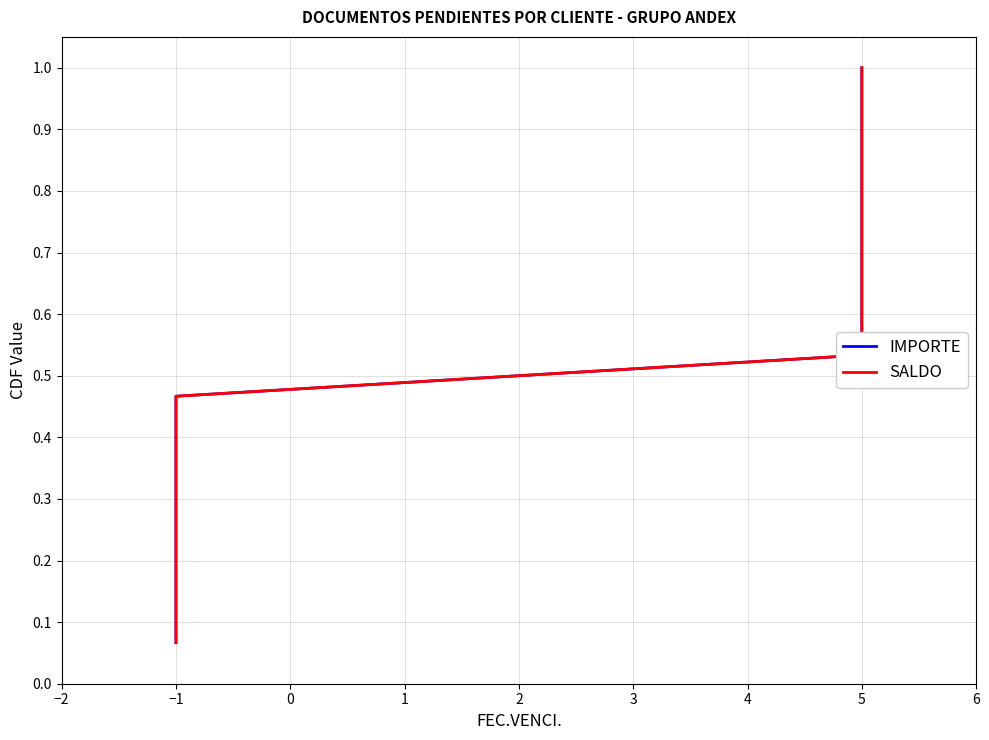

What are all the series names shown in the legend?

IMPORTE, SALDO